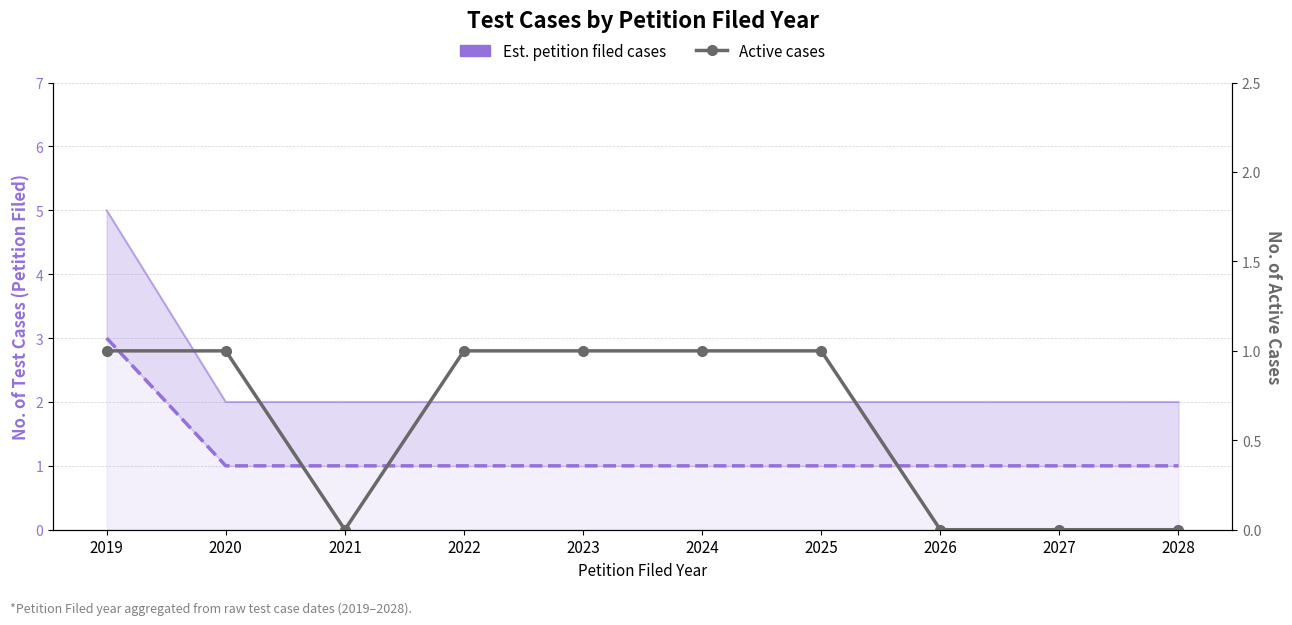

At which label does Active cases reach its minimum?

2021